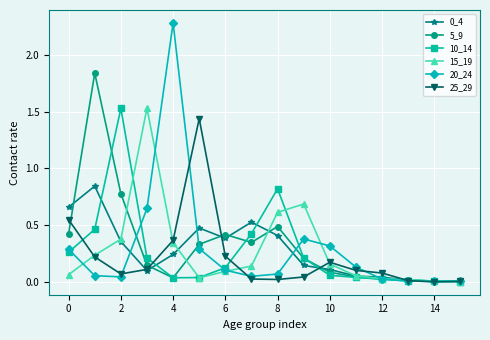

True or false: 25_29 has more than 1 interior local peaks.

True